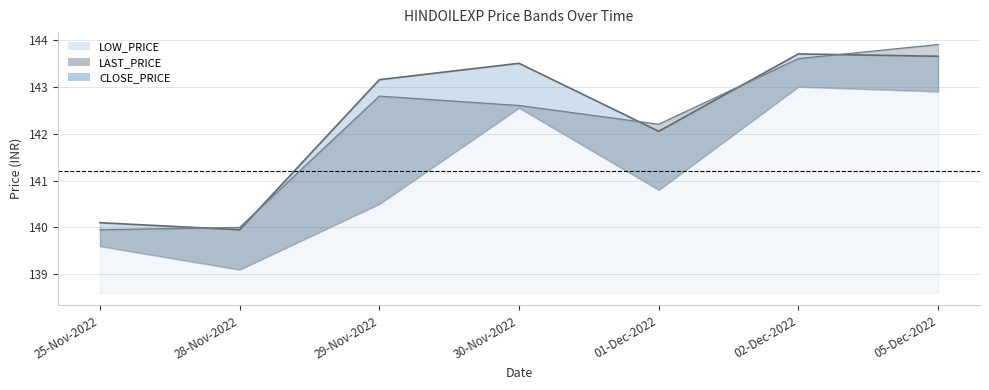

What is the difference between the CLOSE_PRICE values at 02-Dec-2022 and 28-Nov-2022?

3.8